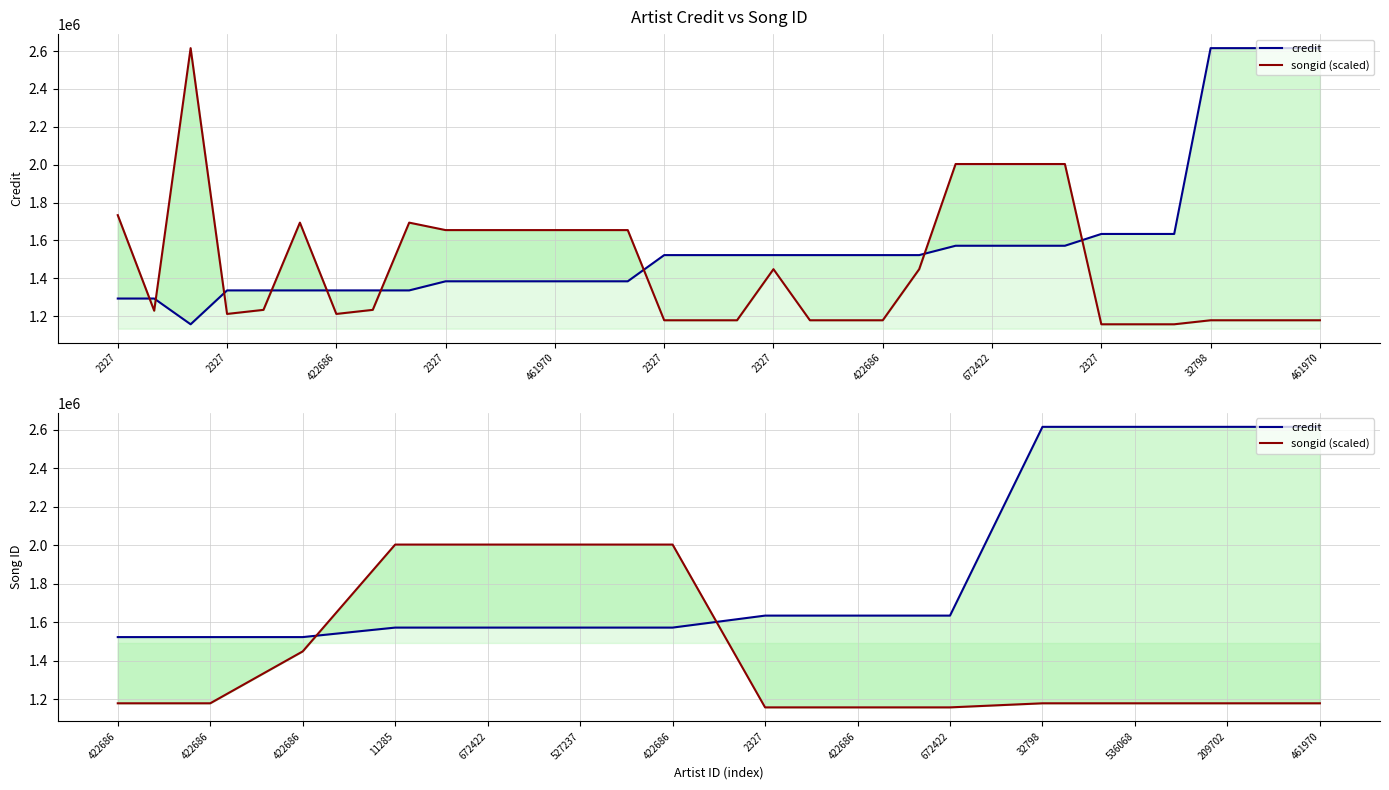

What is the difference between the songid (scaled) values at 422686 and 422686?

824799.9